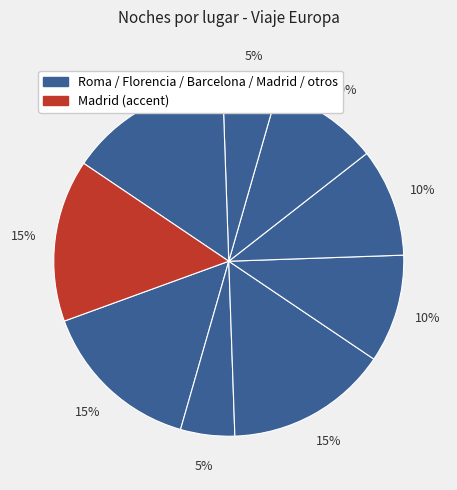

How many slices are in this pie chart?

9